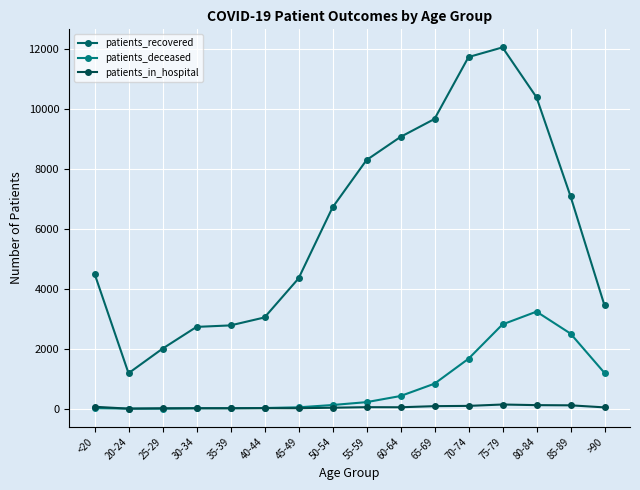

At 85-89, list the series in order from smallest to largest.

patients_in_hospital, patients_deceased, patients_recovered